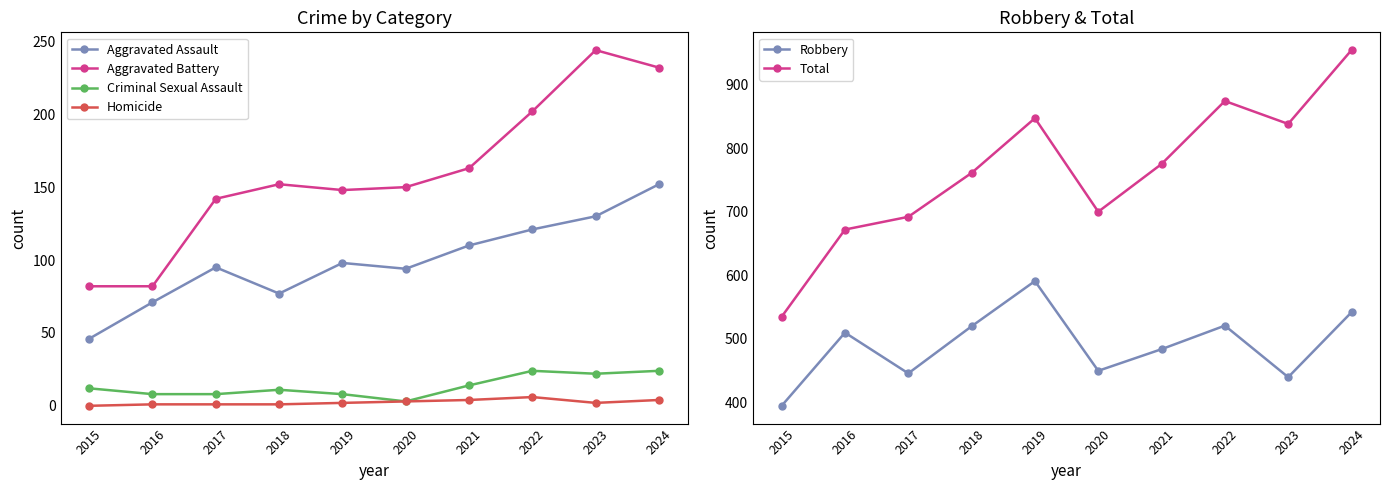

True or false: Homicide has more than 0 points higher than both neighbors.

True